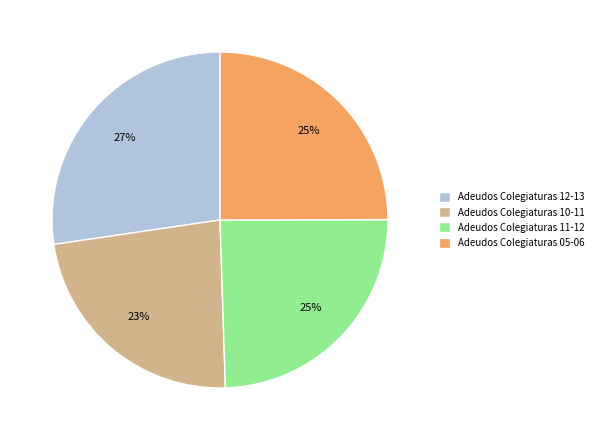

Is the sum of Adeudos Colegiaturas 10-11 and Adeudos Colegiaturas 11-12 greater than half?

No